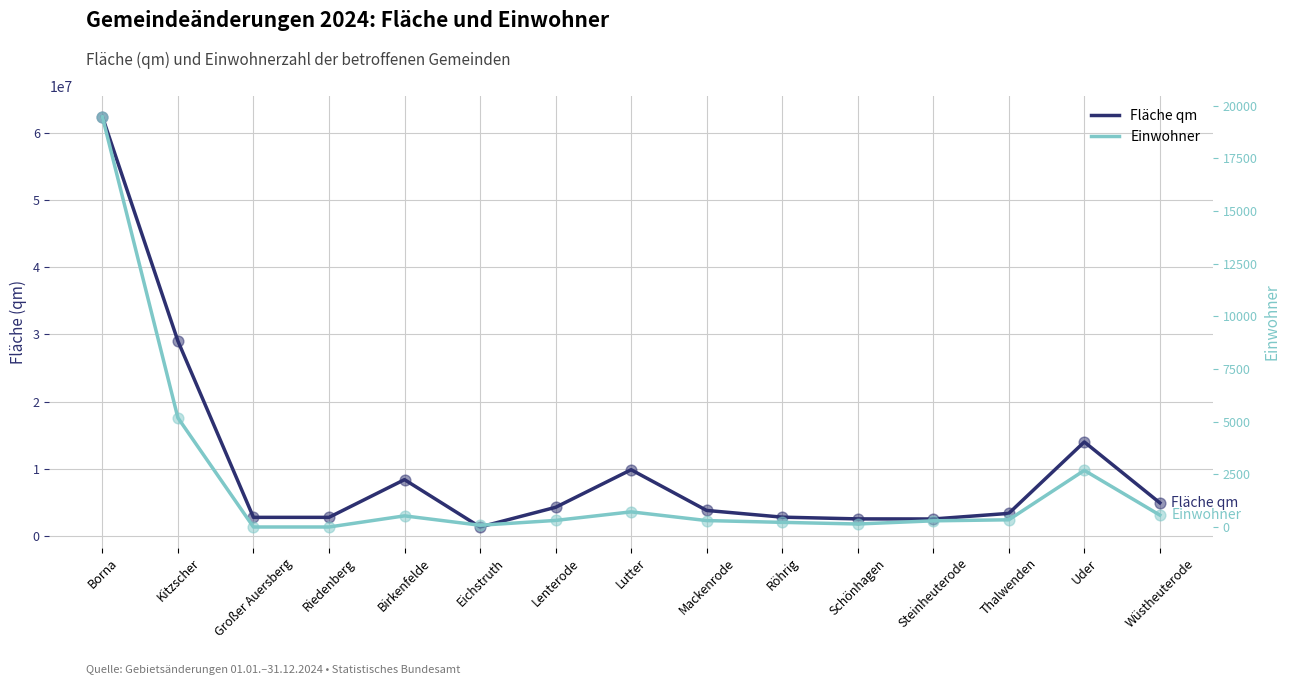

Is the value of Einwohner at Mackenrode greater than the value of Fläche qm at Röhrig?

No